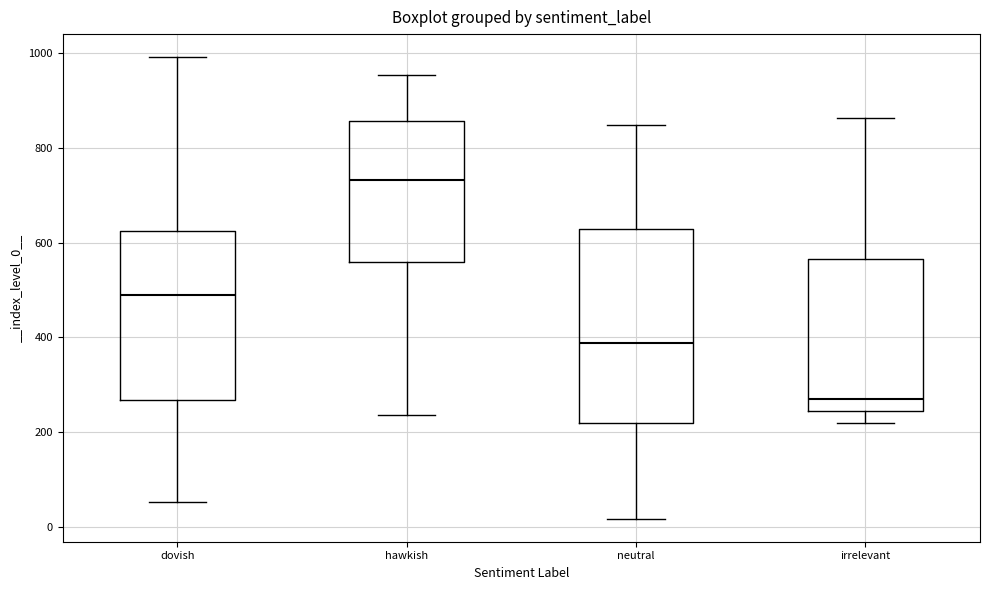

Reading left to right, read every box against the y-axis: the position of its median line, the range the box covers, and the ends of its whiskers. The values are not printed on the chart, so give them approximately, as read against the axis.

dovish: median 500, box 260 to 620, whiskers 60 to 1000
hawkish: median 740, box 560 to 860, whiskers 240 to 960
neutral: median 380, box 220 to 620, whiskers 20 to 840
irrelevant: median 280, box 240 to 560, whiskers 220 to 860